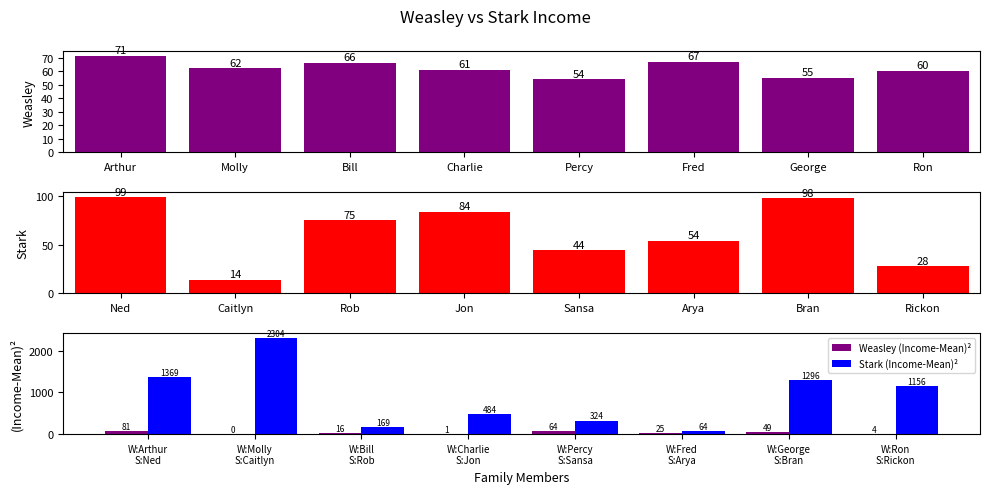

Which series has the widest spread of values?

Stark (Income-Mean)²